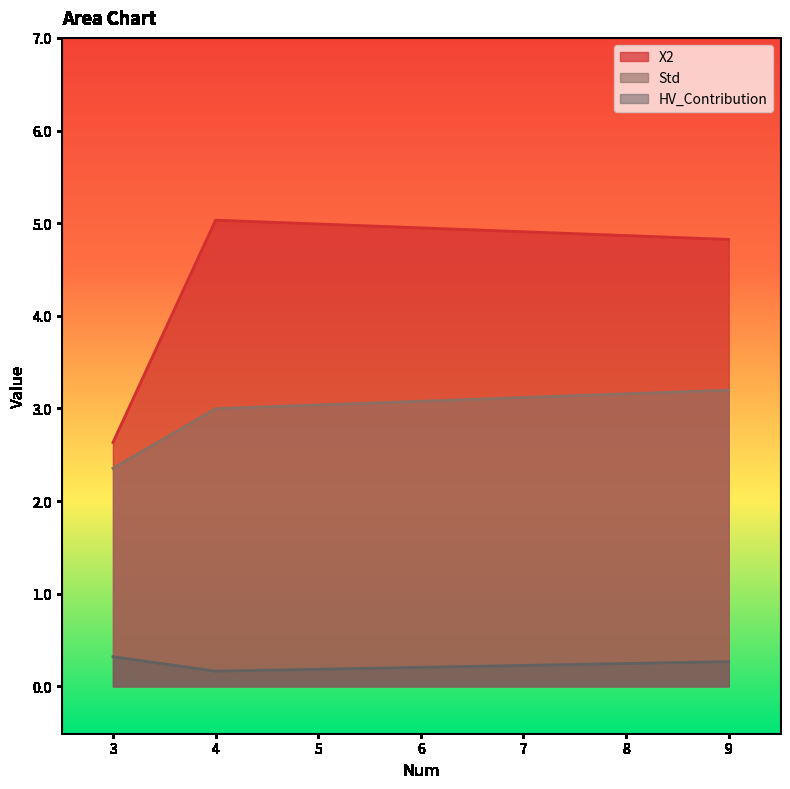

The HV_Contribution series shows 0.3 at 9. True or false?

True